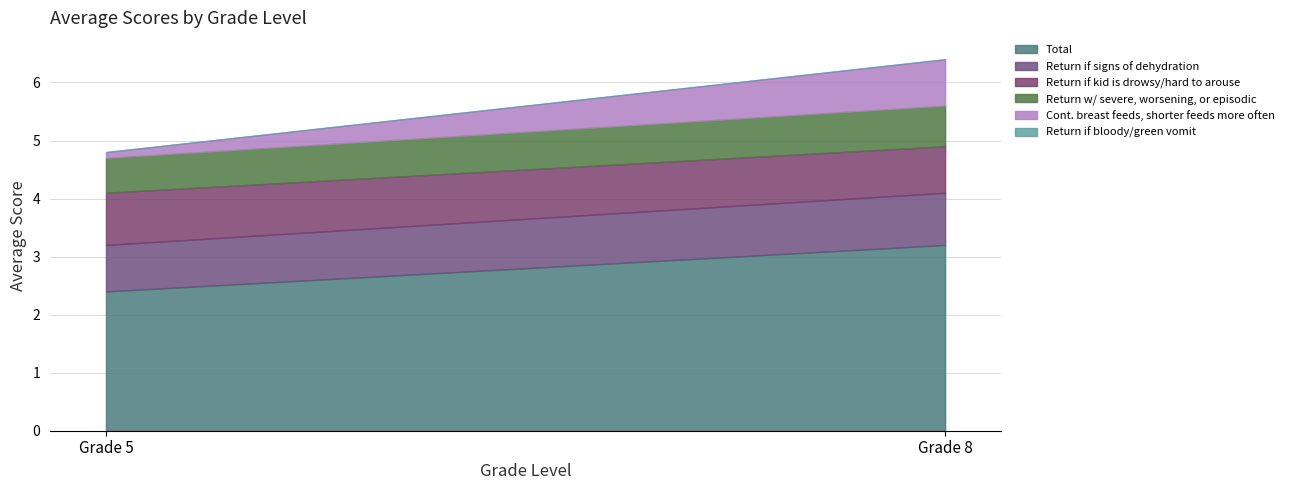

Which series has the largest total across all categories?

Total